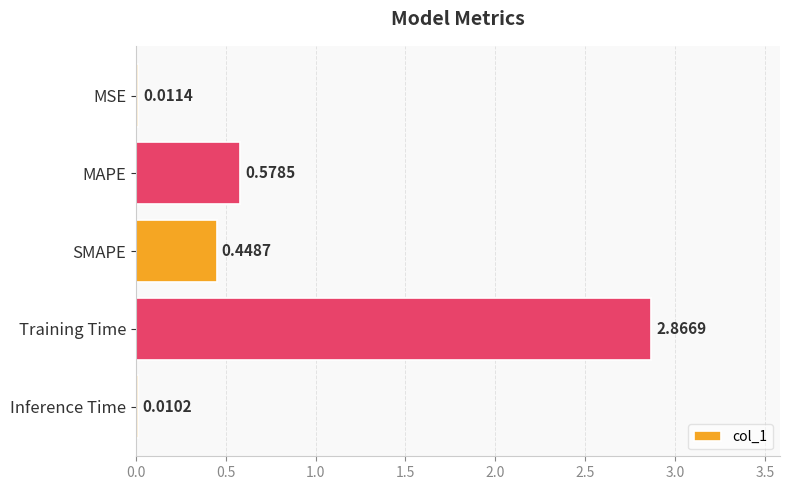

What is the change in value from MAPE to Training Time?

+2.3